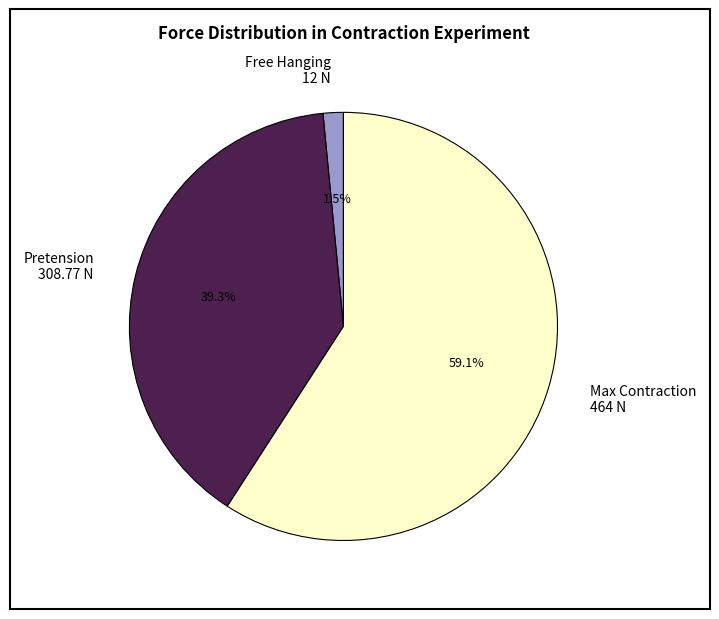

Which category has the biggest portion of the pie?

Max Contraction 464 N